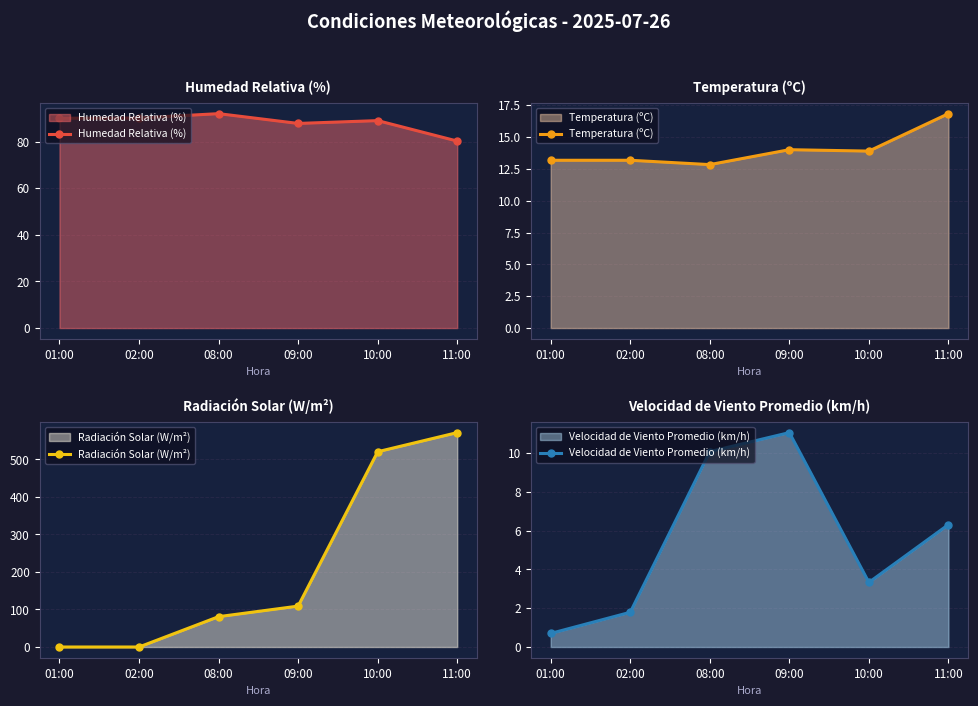

At which category does Temperatura (ºC) reach its first local peak?

09:00